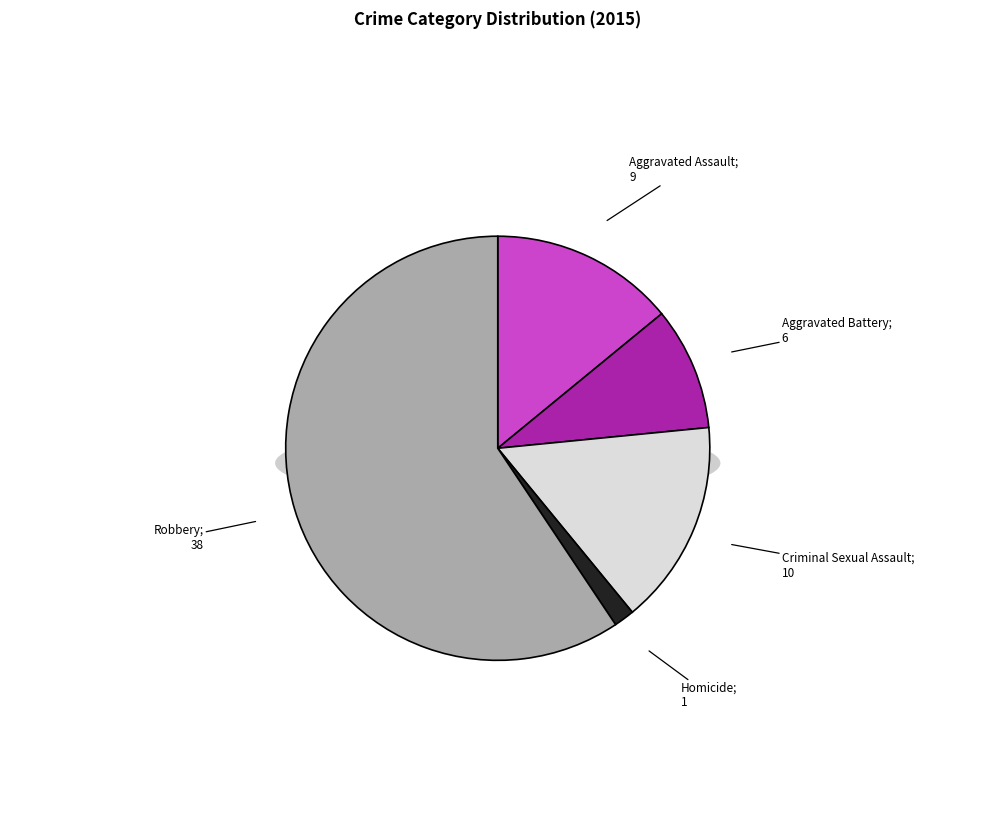

Is the sum of Criminal Sexual Assault and Aggravated Assault greater than half?

No